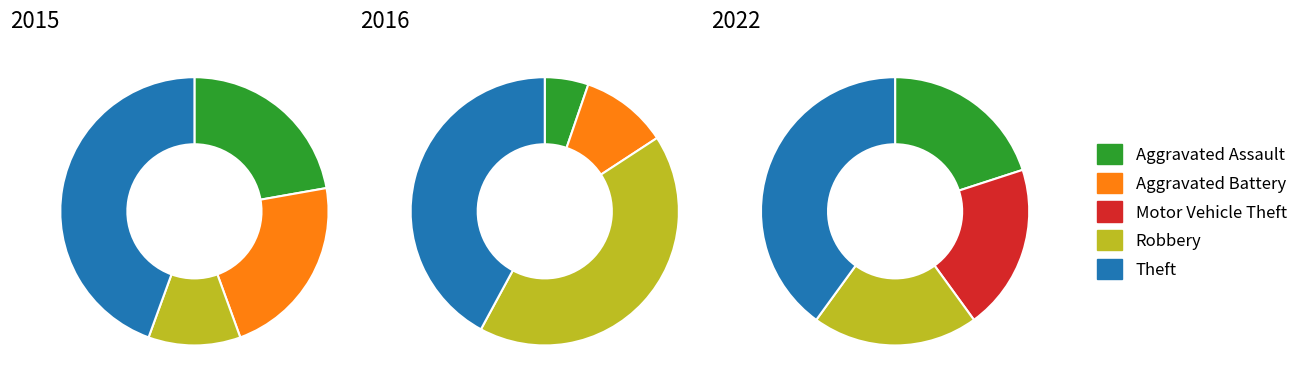

Between Motor Vehicle Theft and Aggravated Assault, which is larger?

Aggravated Assault